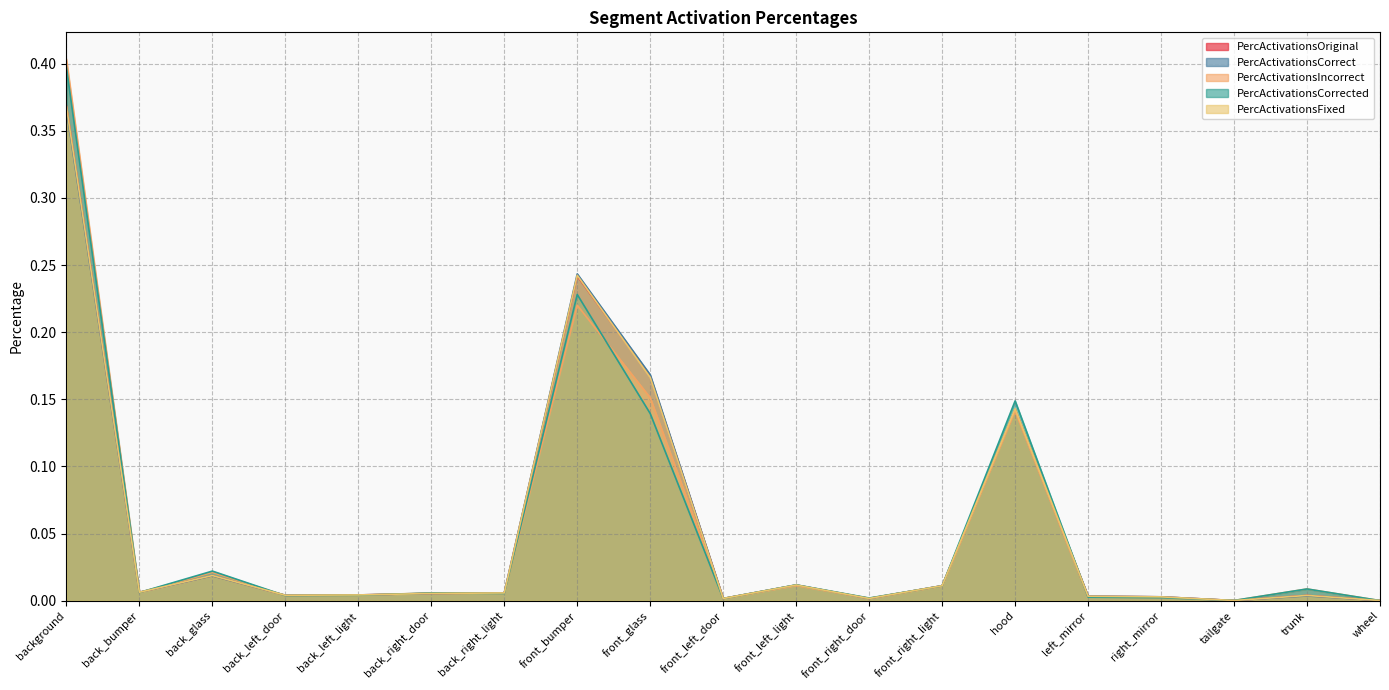

Where is PercActivationsCorrected nearest to the value 0?

wheel